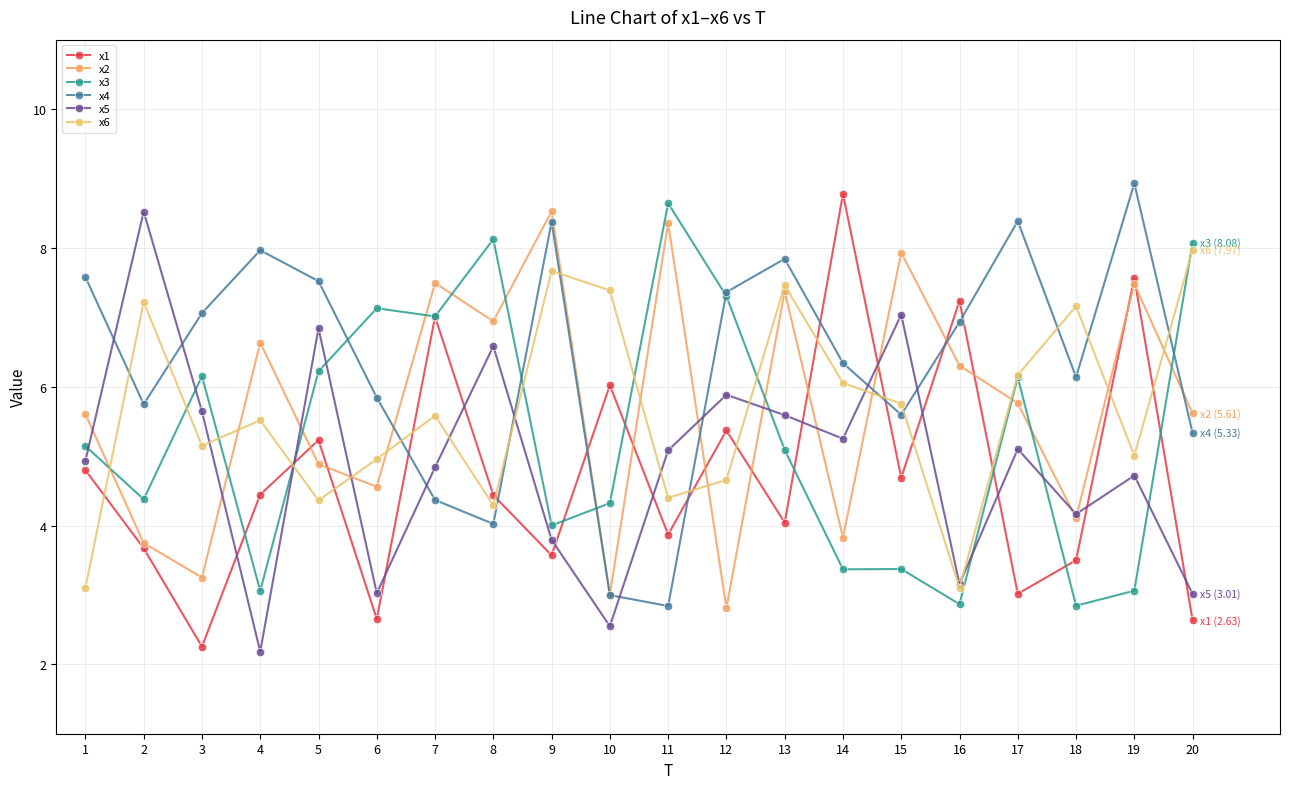

At 6, list the series in order from smallest to largest.

x1, x5, x2, x6, x4, x3